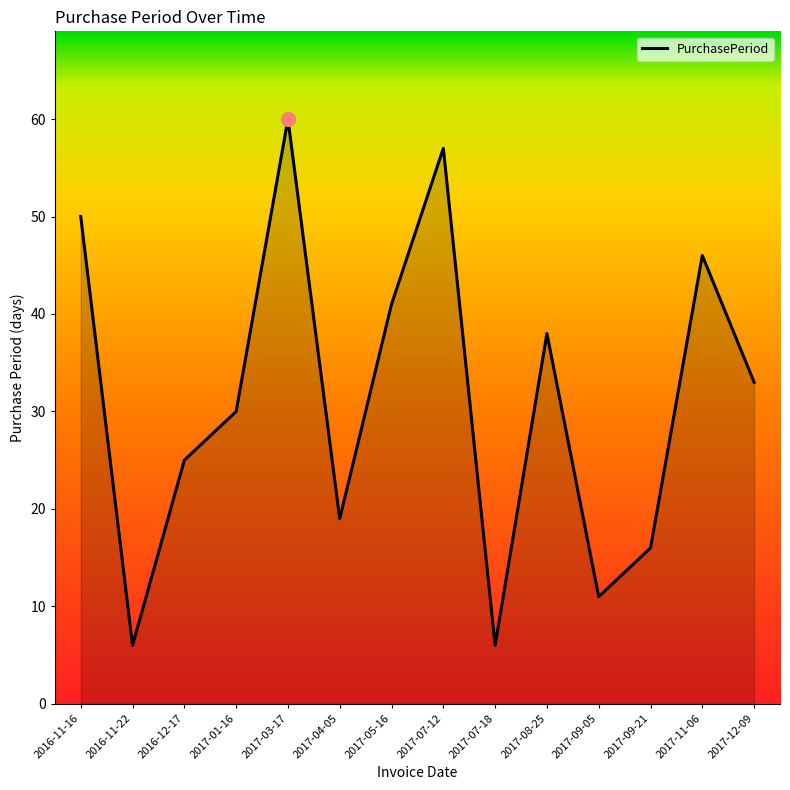

Reading right to left, list all the values displayed in this chart.

33	46	16	11	38	6	57	41	19	60	30	25	6	50